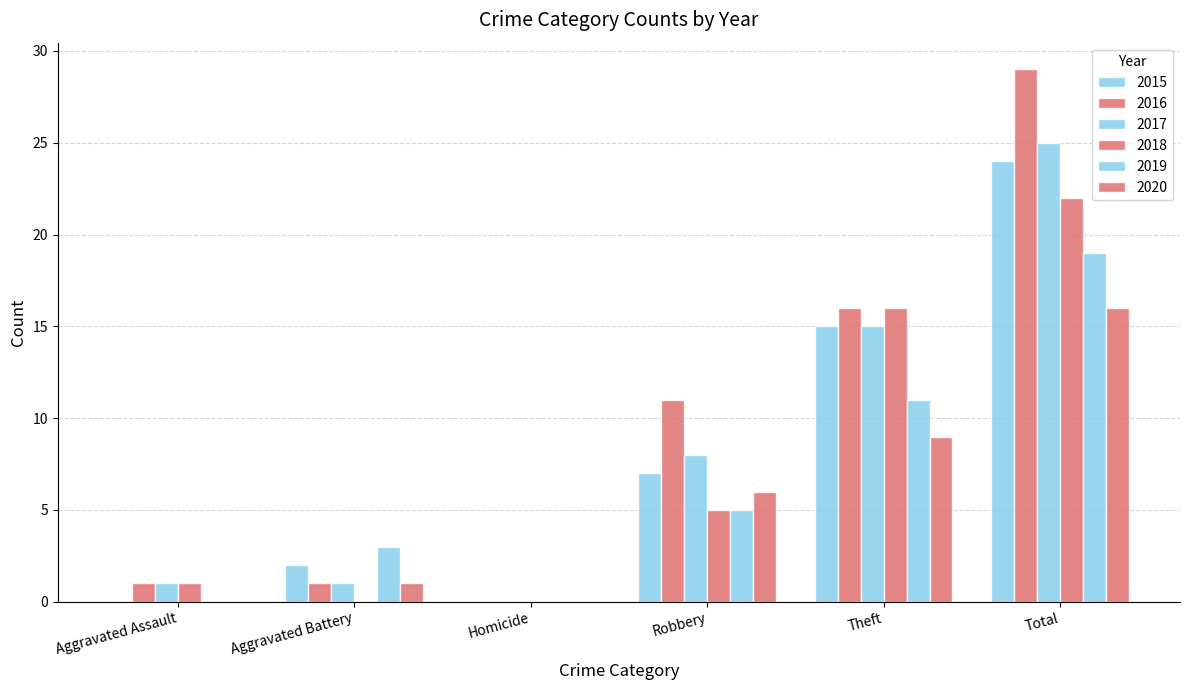

Reading right to left, transcribe all the data shown in this chart.

2015: 24	15	7	0	2	0
2016: 29	16	11	0	1	1
2017: 25	15	8	0	1	1
2018: 22	16	5	0	0	1
2019: 19	11	5	0	3	0
2020: 16	9	6	0	1	0